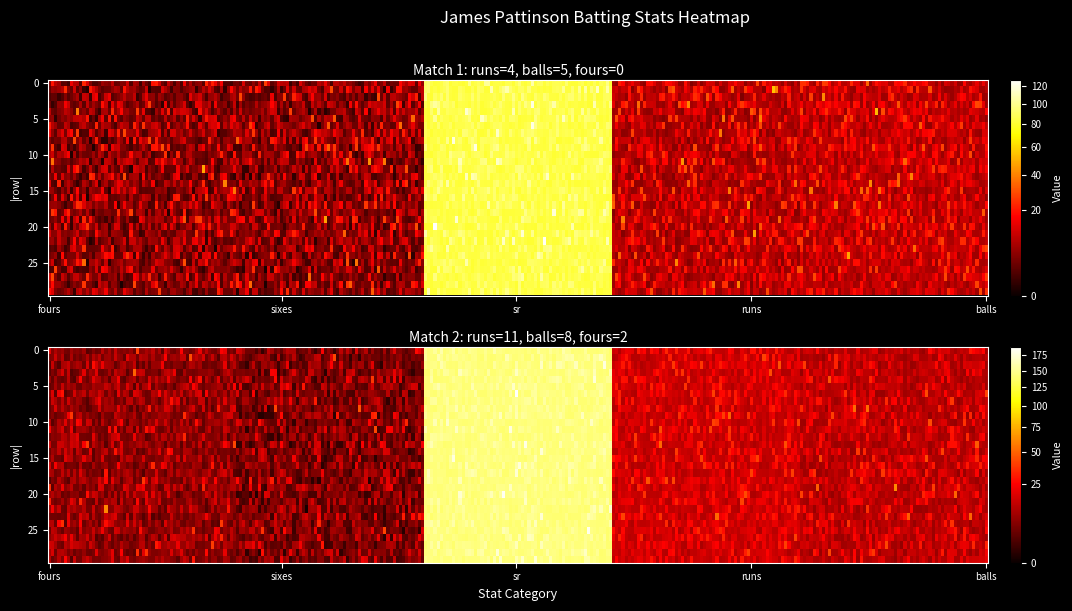

What is the maximum value for balls=8 (runs=11)?

137.5